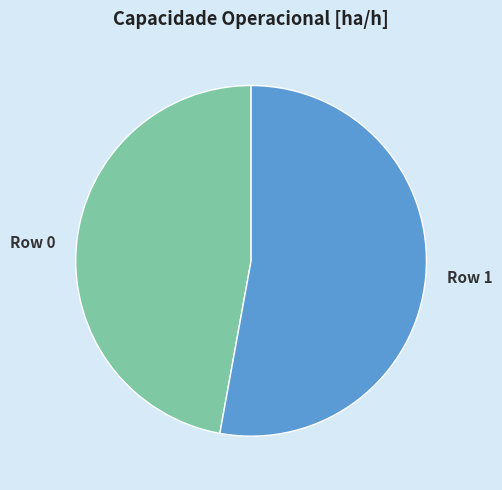

Is Row 1 the majority of the pie?

Yes